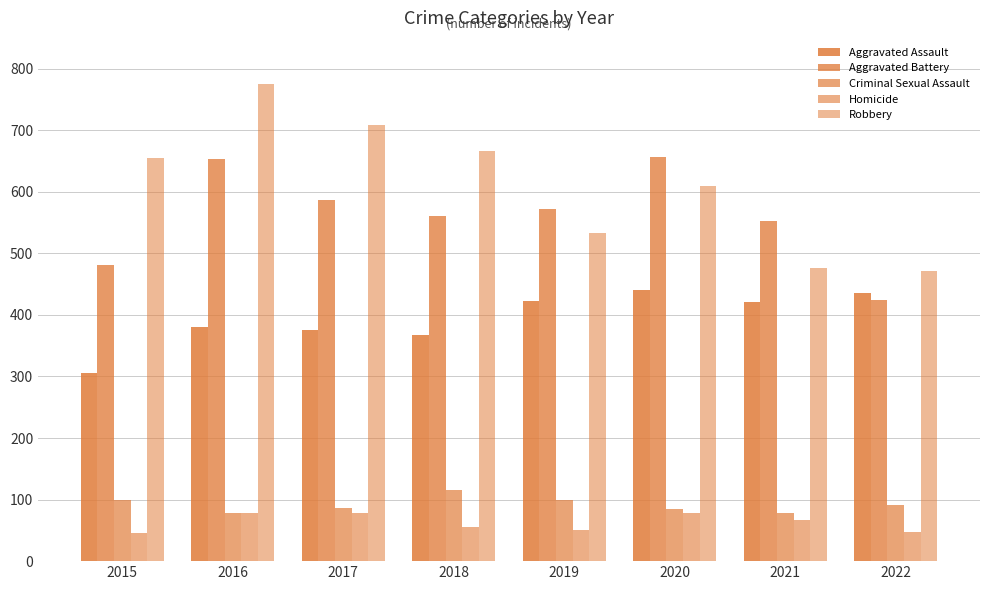

Are the bars grouped side by side (vs. stacked)?

Yes